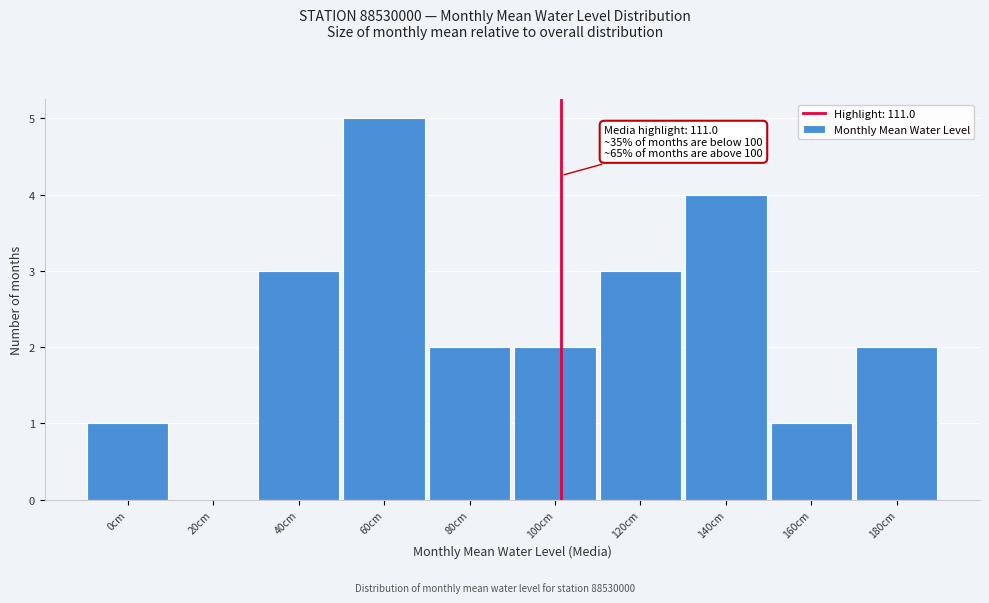

Reading left to right, extract all data points from this chart.

0cm=1	20cm=0	40cm=3	60cm=5	80cm=2	100cm=2	120cm=3	140cm=4	160cm=1	180cm=2